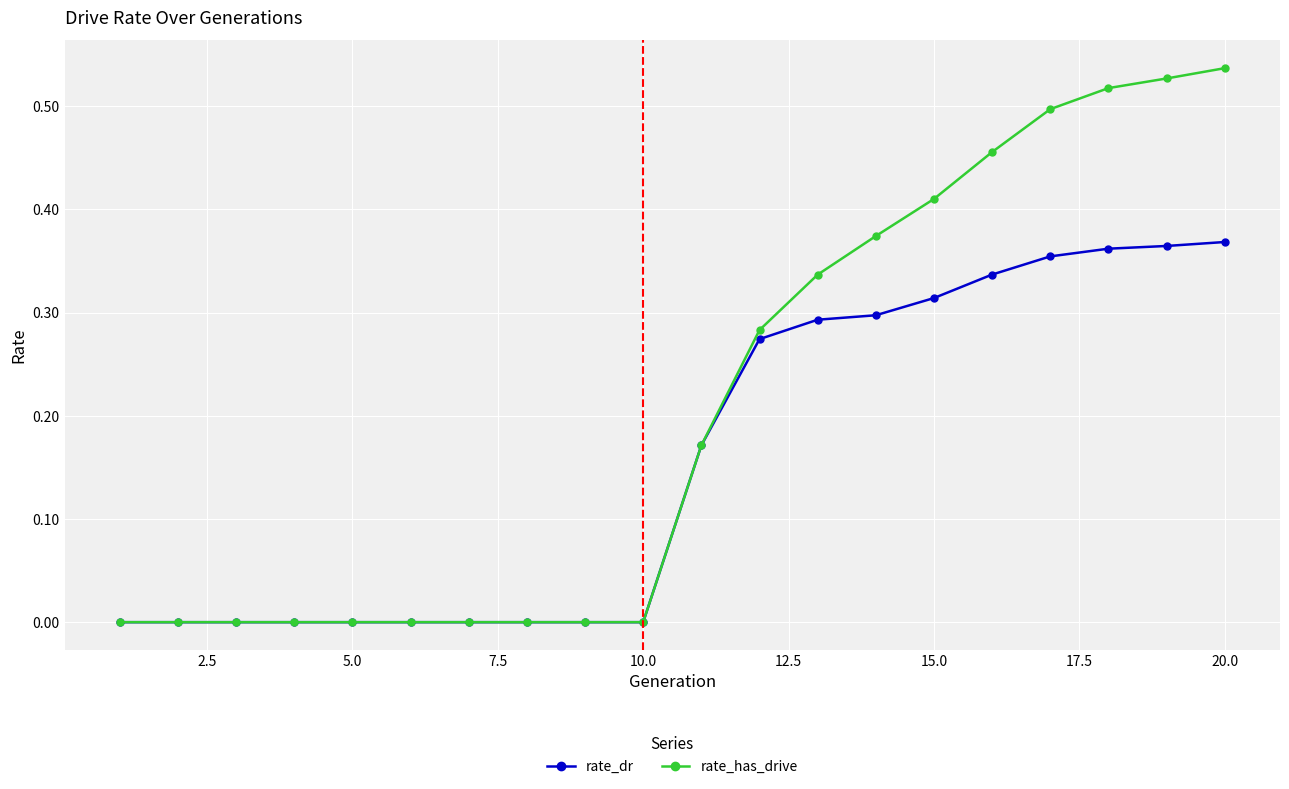

What are all the series names shown in the legend?

rate_dr, rate_has_drive